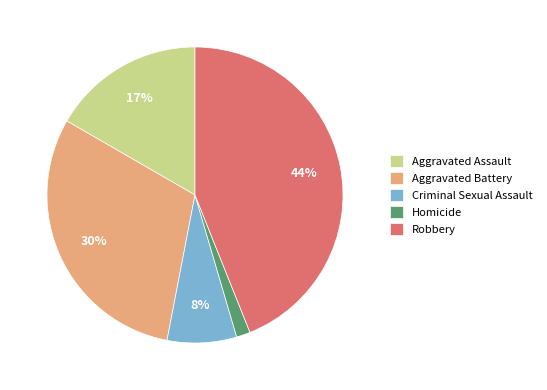

Does Robbery account for over 50% of the chart?

No